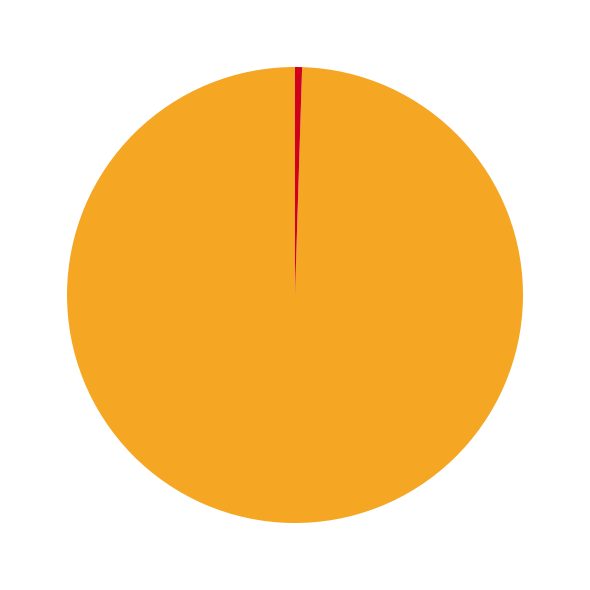

Is there a majority slice in this chart?

Yes